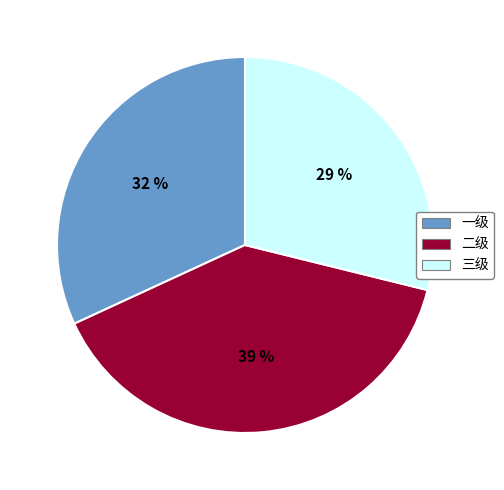

To the nearest percent, what is the combined percentage of 三级 and 二级?

68%